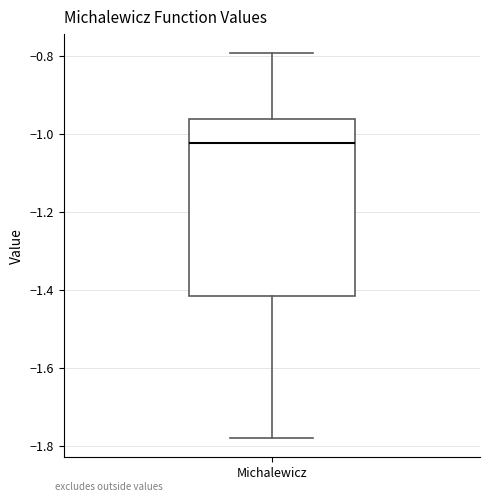

Where does the lower whisker of the box for Michalewicz end on the y-axis? The values are not printed on the chart, so give them approximately, as read against the axis.

-1.78